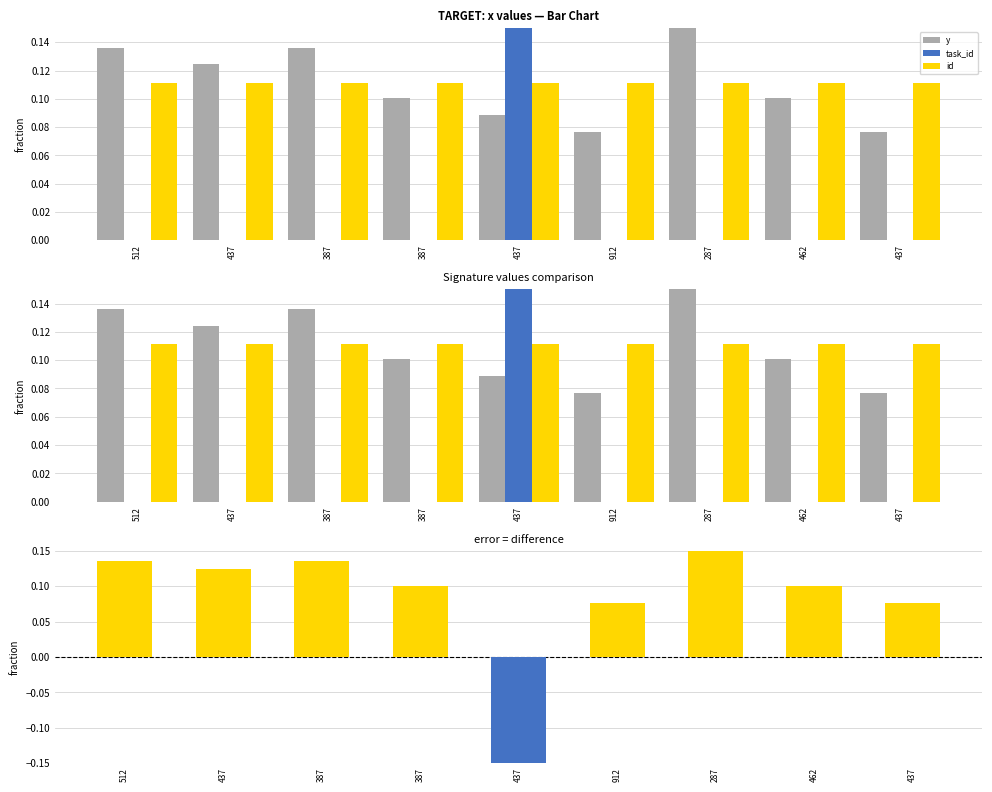

What is the label of the 8th bar from the left?

462